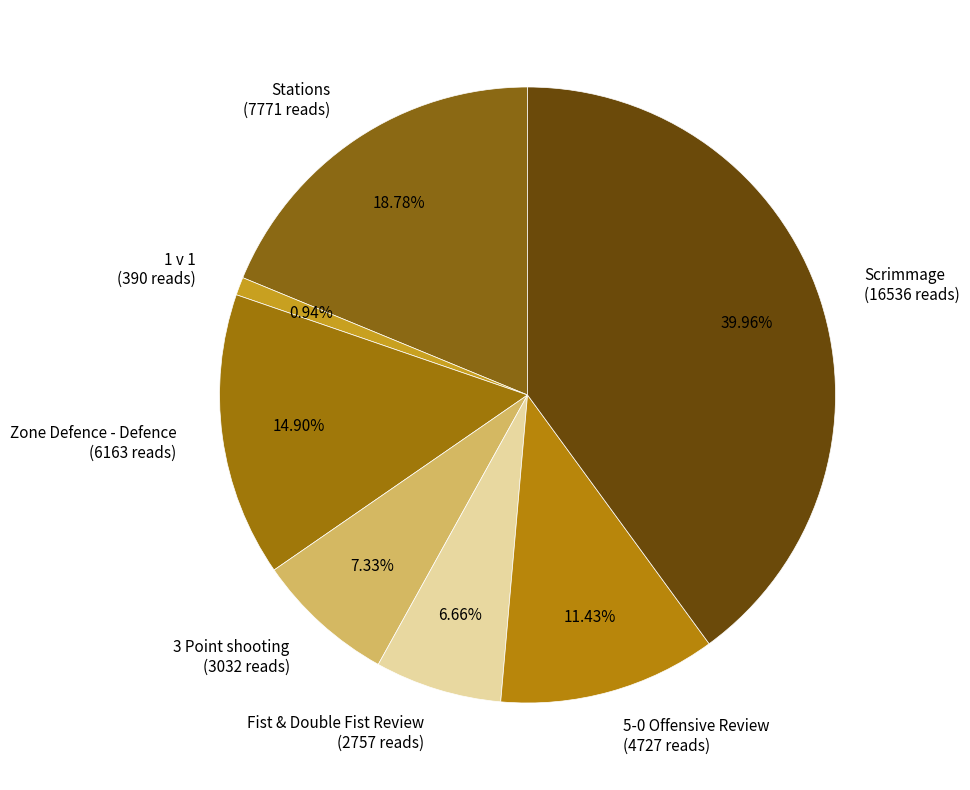

To the nearest percent, what portion does Fist & Double Fist Review represent?

7%